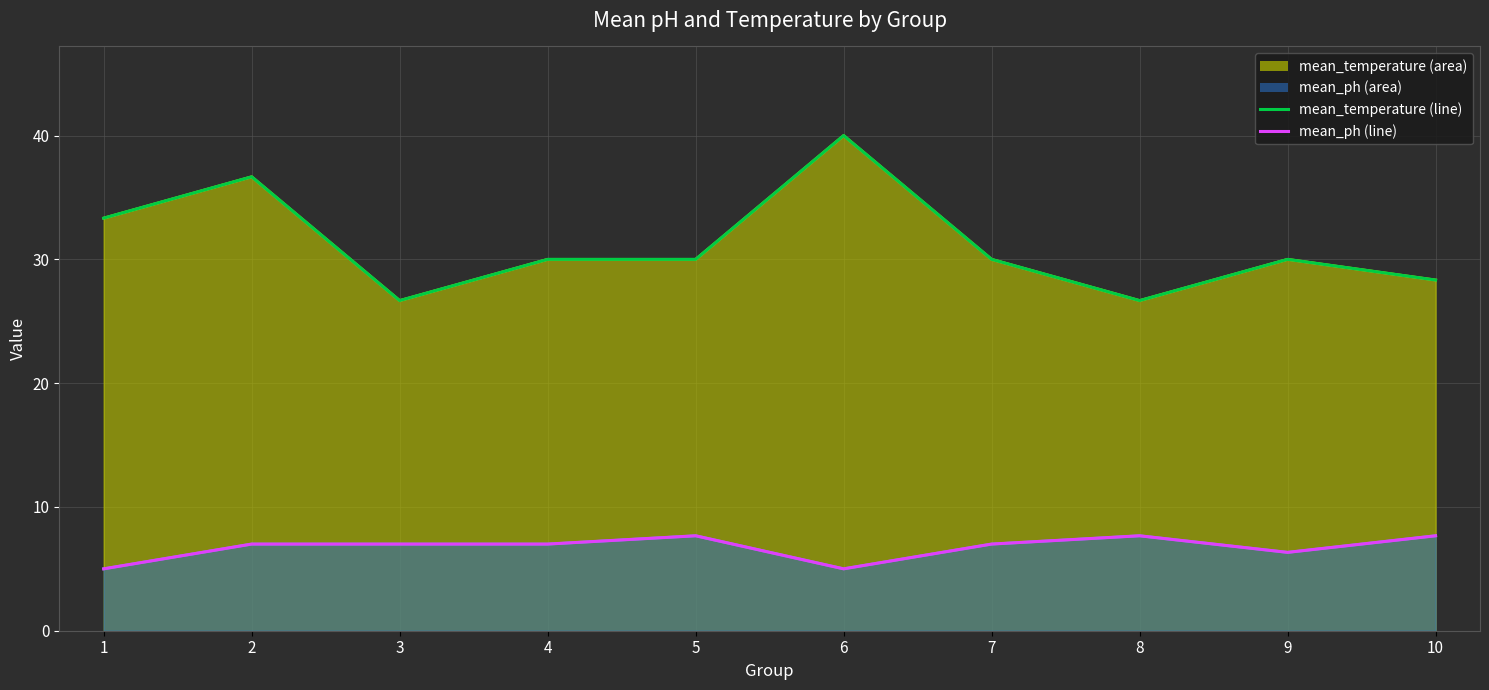

True or false: mean_ph and mean_temperature cross at least once.

False